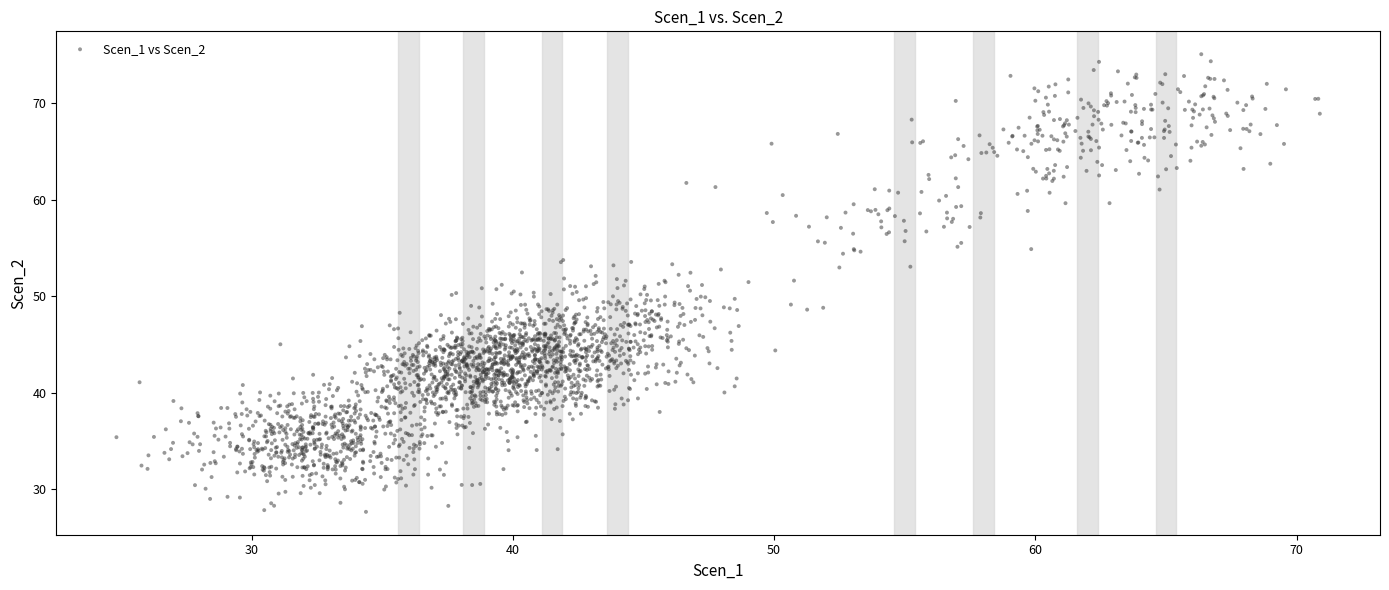

What is the range of Y values (max minus min)?

47.4